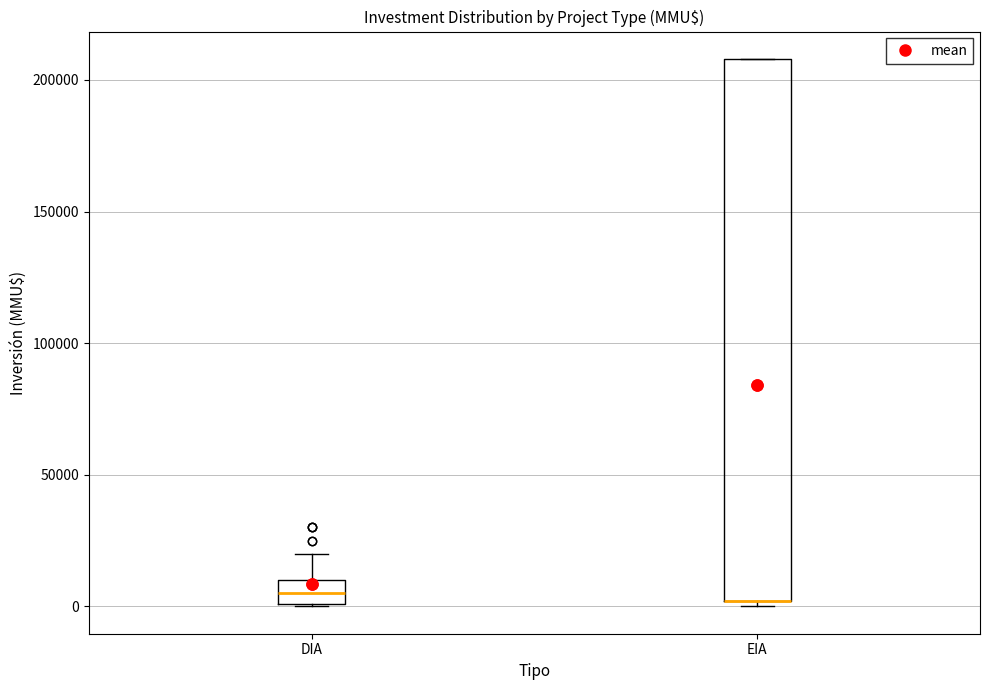

Where does the upper whisker of the box for DIA end on the y-axis? The values are not printed on the chart, so give them approximately, as read against the axis.

20000